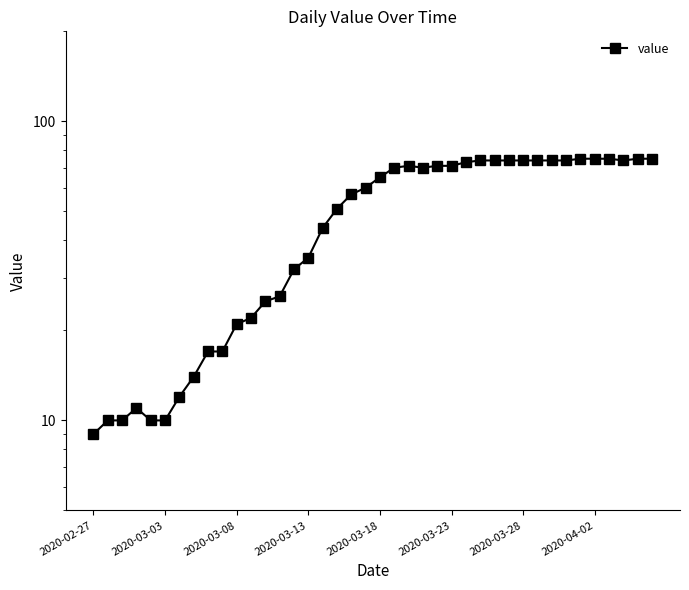

Between 18 and 2020-03-03, which is larger?

18